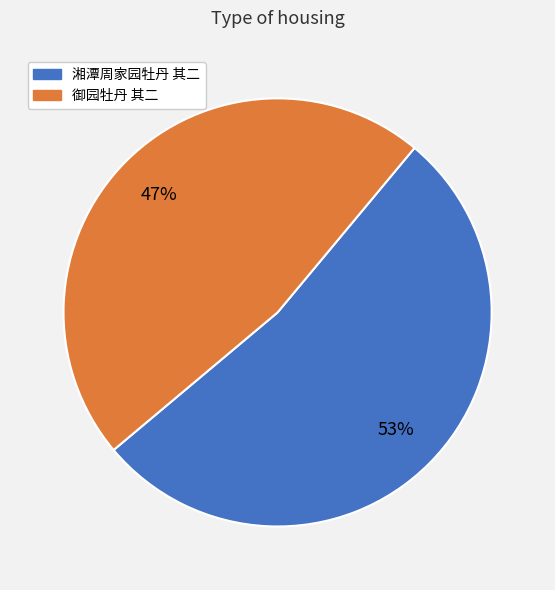

True or false: 湘潭周家园牡丹 其二 accounts for 53% of the total.

True